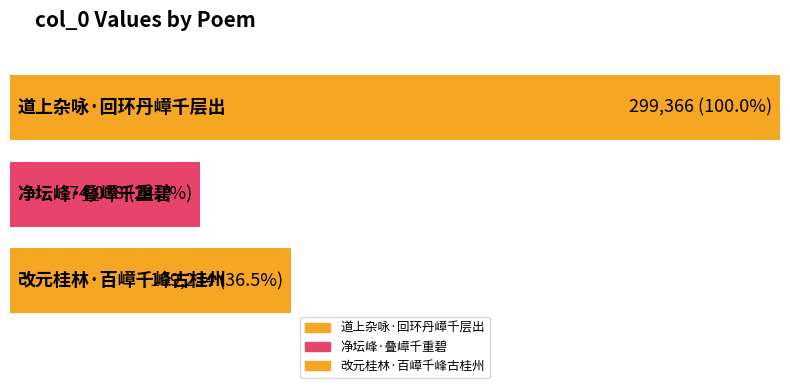

List the labels in order of value, smallest first.

净坛峰·叠嶂千重碧, 改元桂林·百嶂千峰古桂州, 道上杂咏·回环丹嶂千层出